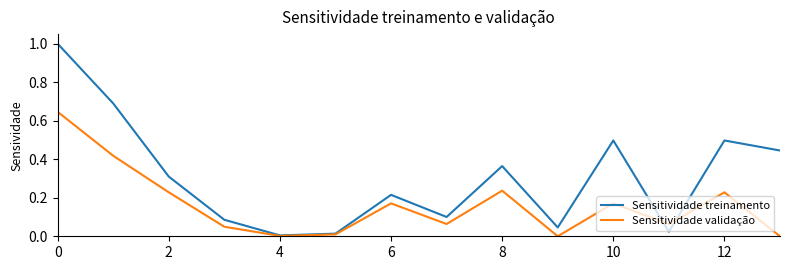

List the series in order of their peak value, highest first.

Sensitividade treinamento, Sensitividade validação